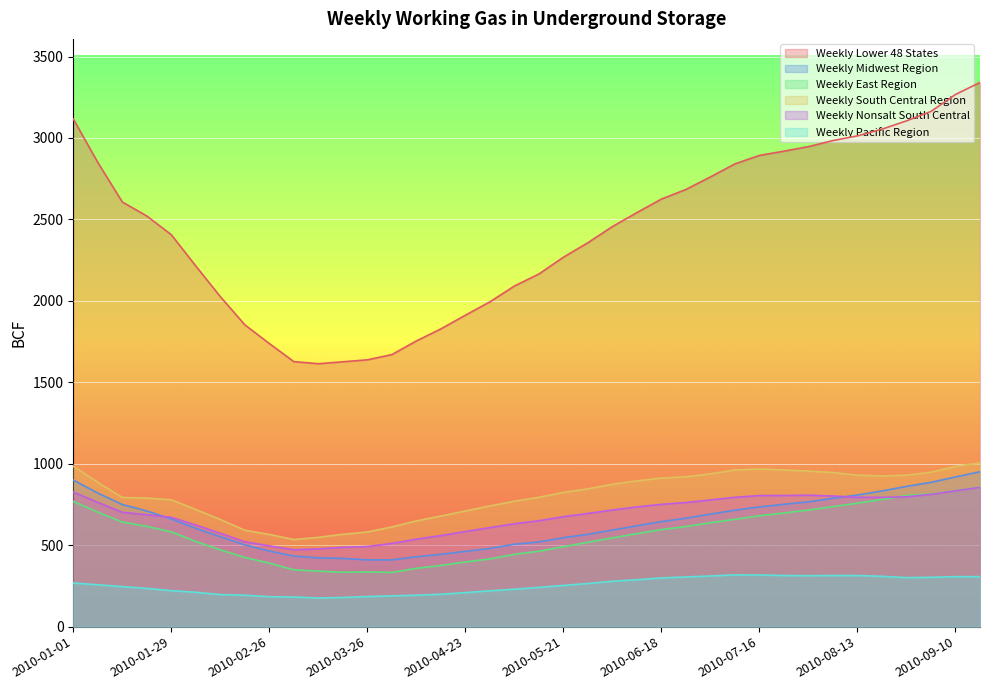

What is the minimum value shown in the chart?

176